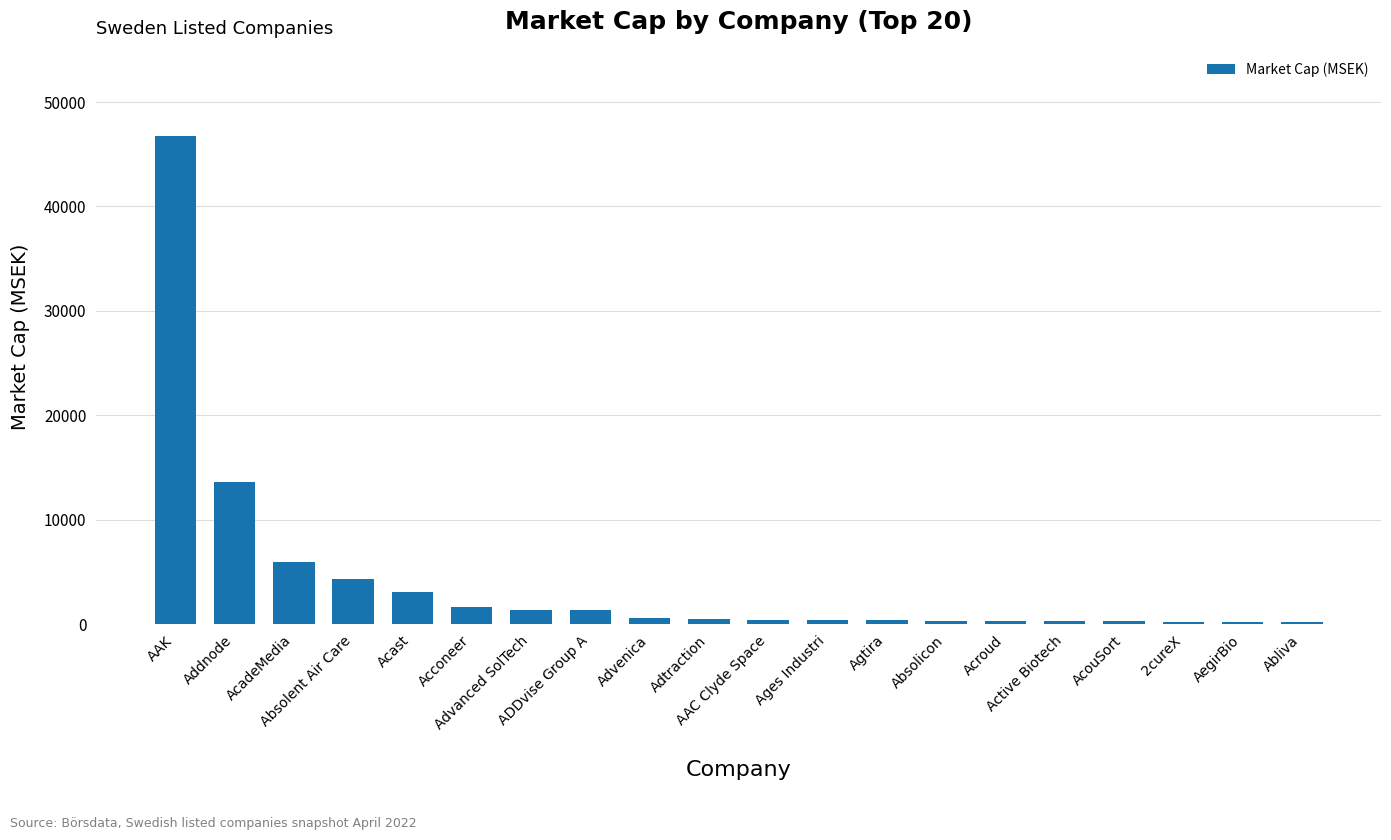

What is the change in value from Absolent Air Care to 2cureX?

-4112.1